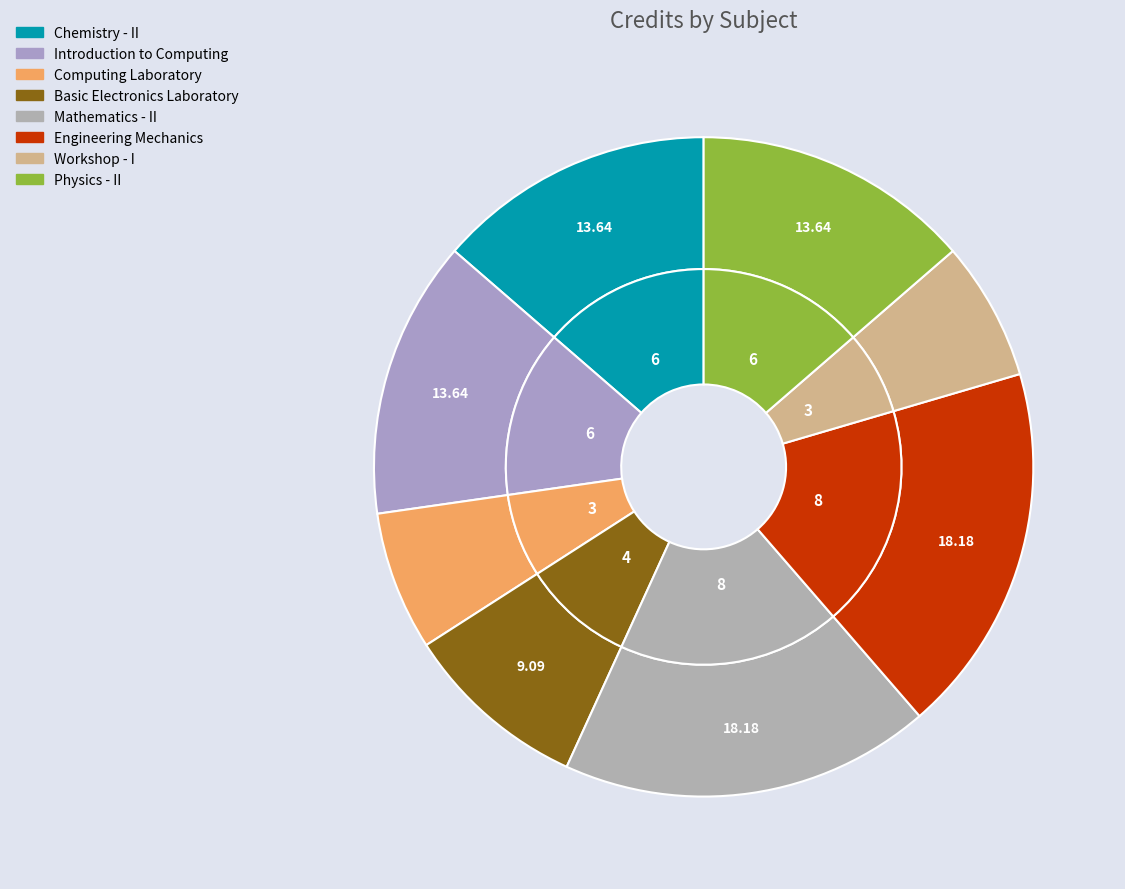

What percentage is the Chemistry - II slice, to the nearest percent?

14%